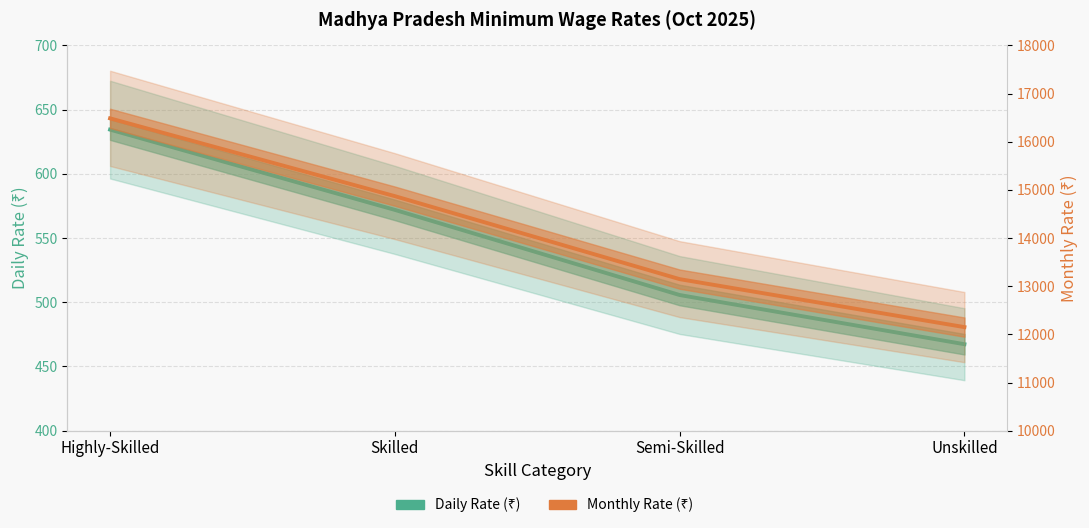

List the series in order of their peak value, lowest first.

Daily Rate (₹), Monthly Rate (₹)